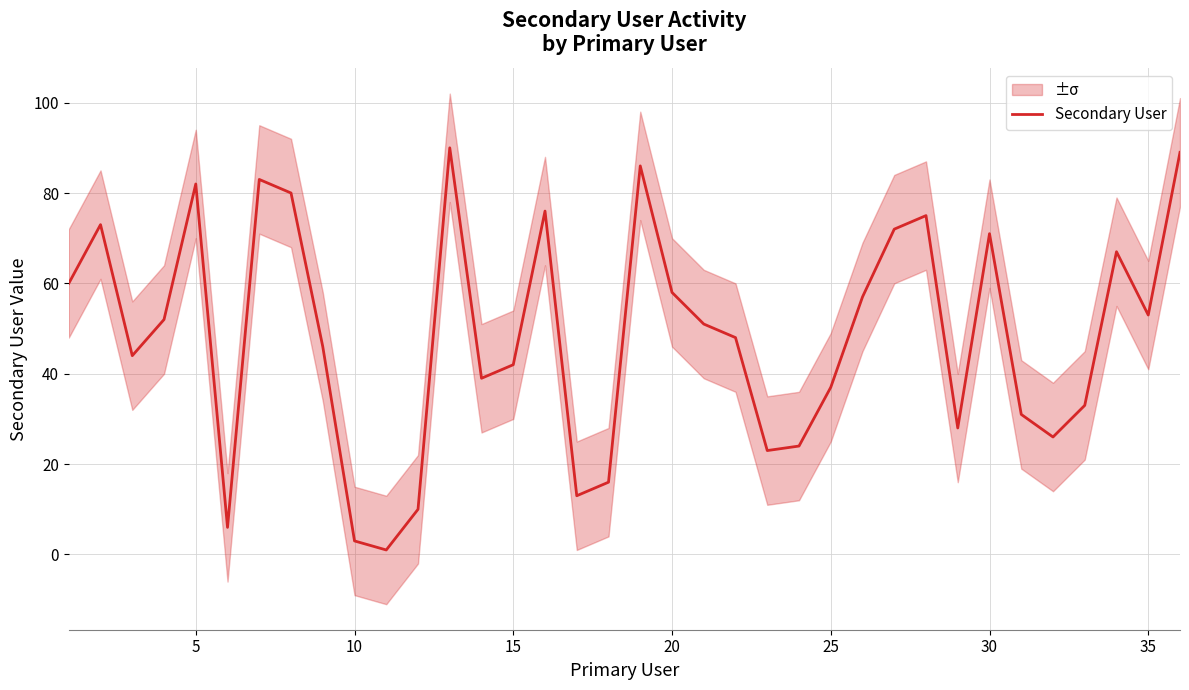

What is the maximum value shown in the chart?

90